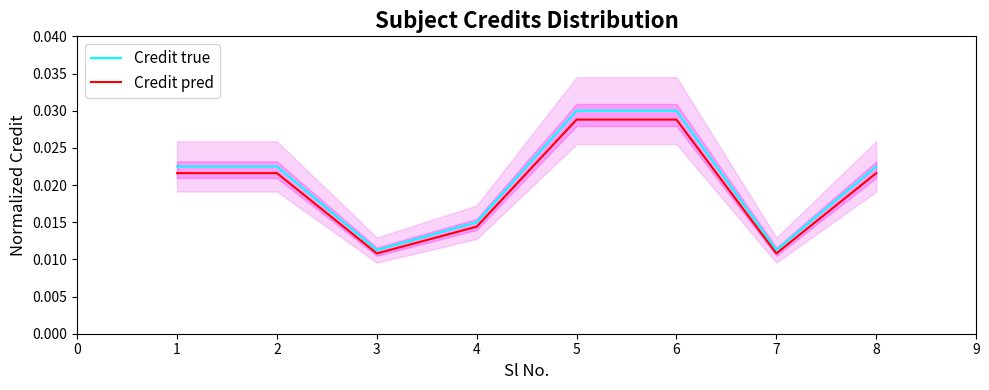

True or false: Credit pred has a value of 0.1 at 5.

False